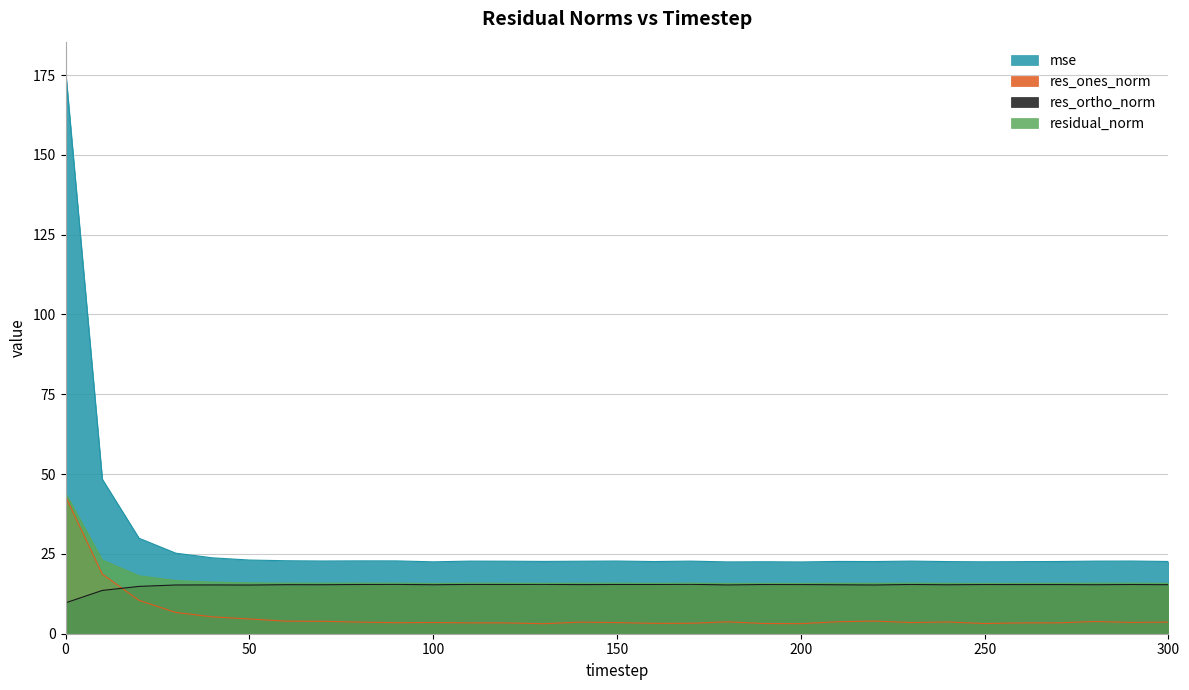

How many series are shown in this chart?

4